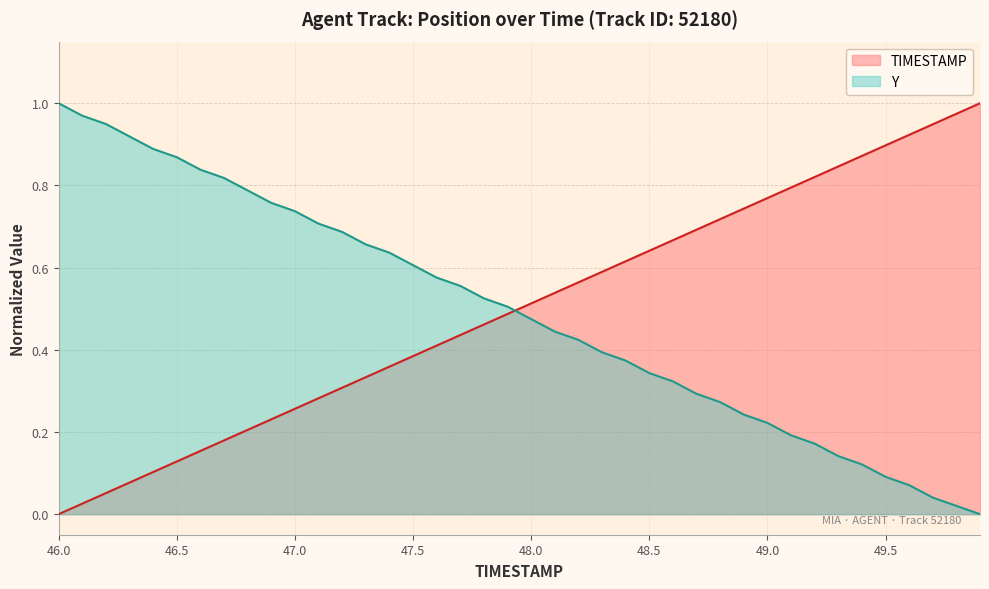

How many intersections are there between Y and TIMESTAMP?

1